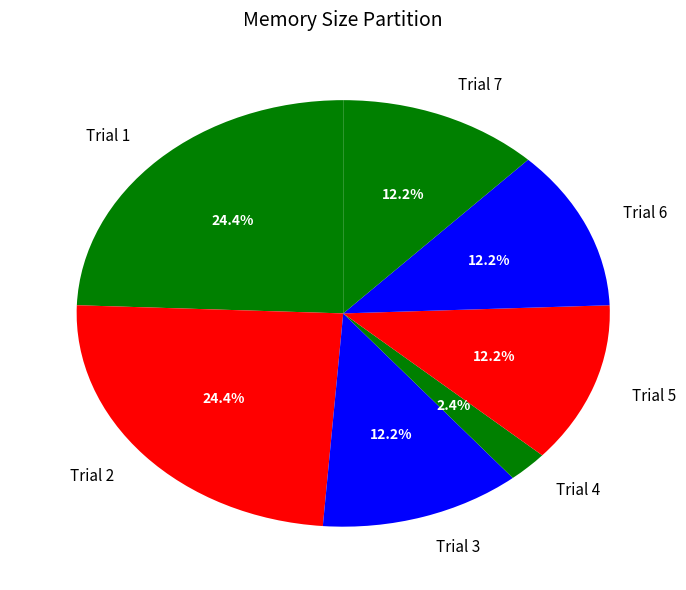

How many segments does this pie chart have?

7